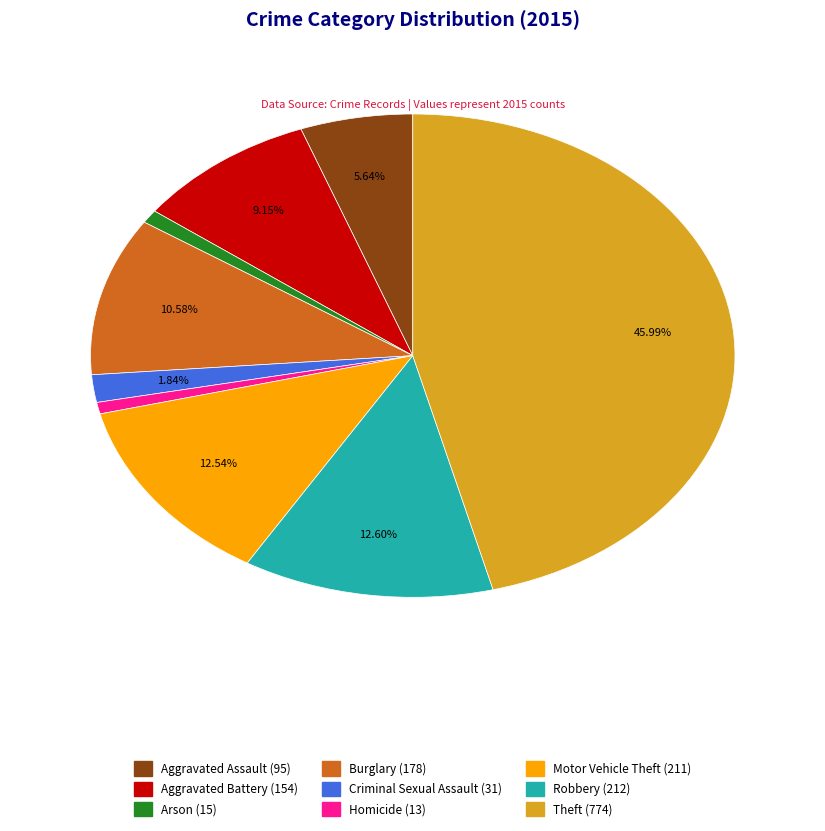

What portion of the pie excludes Criminal Sexual Assault?

98.2%